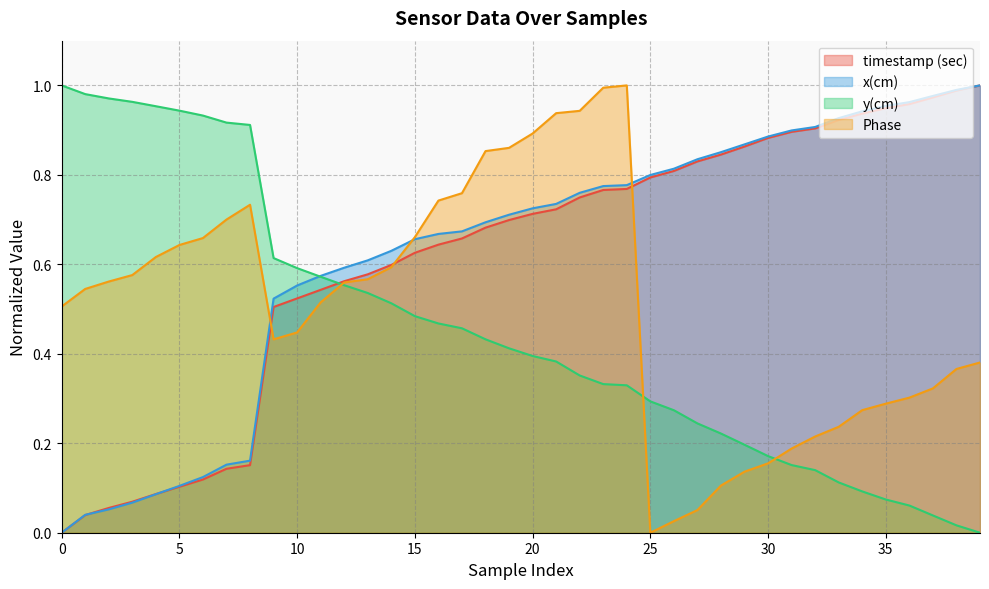

What is the difference between the y(cm) values at 37 and 30?

0.1